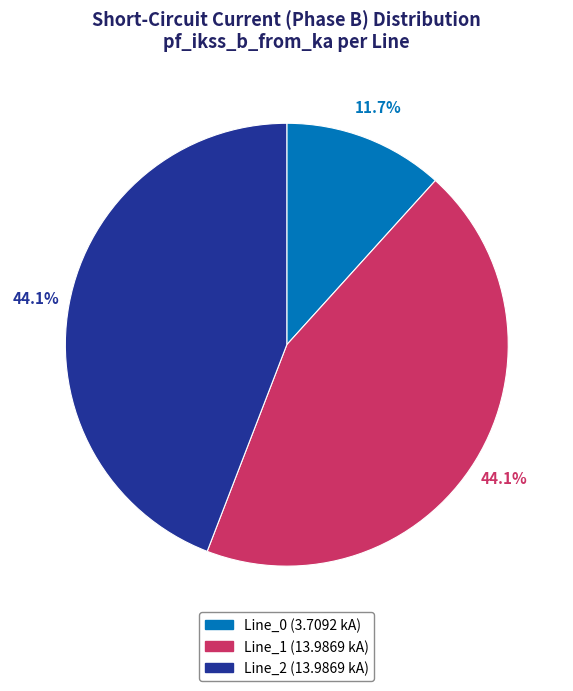

Which has a higher value, Line_2 or Line_0?

Line_2